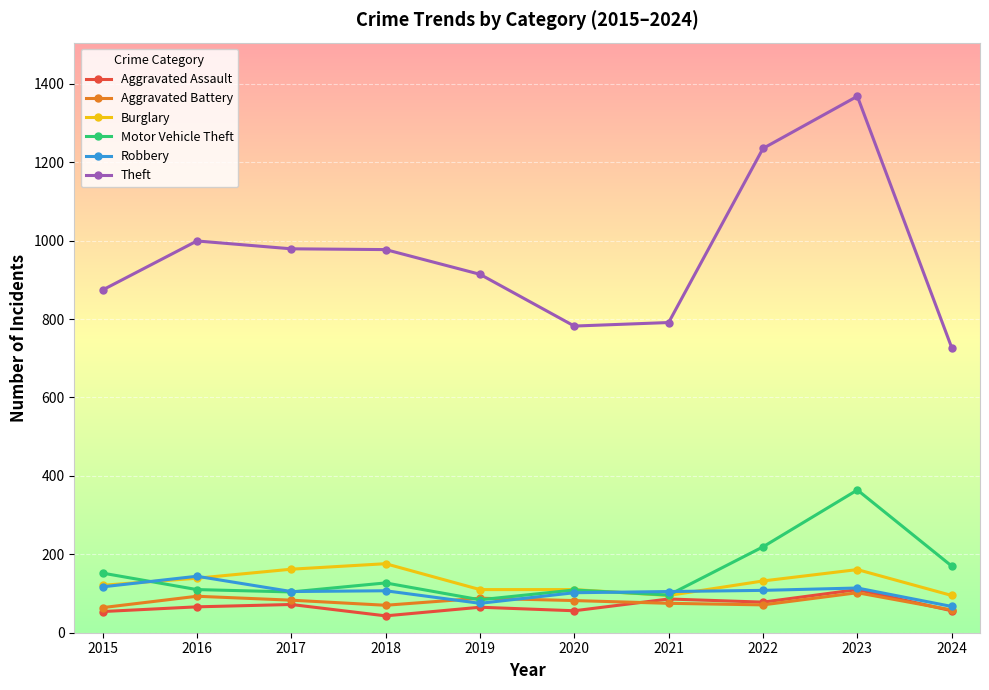

True or false: Burglary and Theft cross at least once.

False